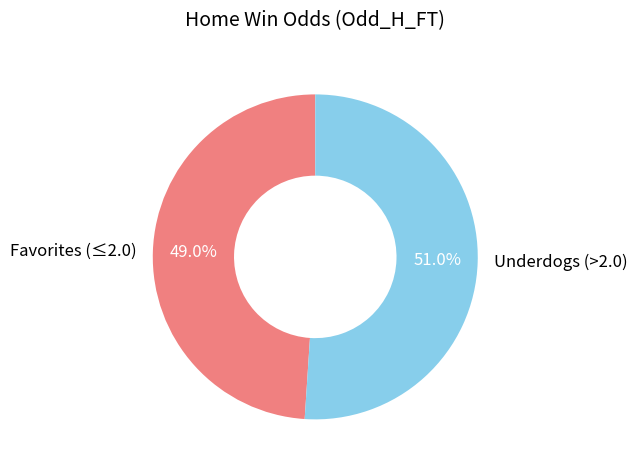

What portion of the pie excludes Underdogs (>2.0)?

49.0%